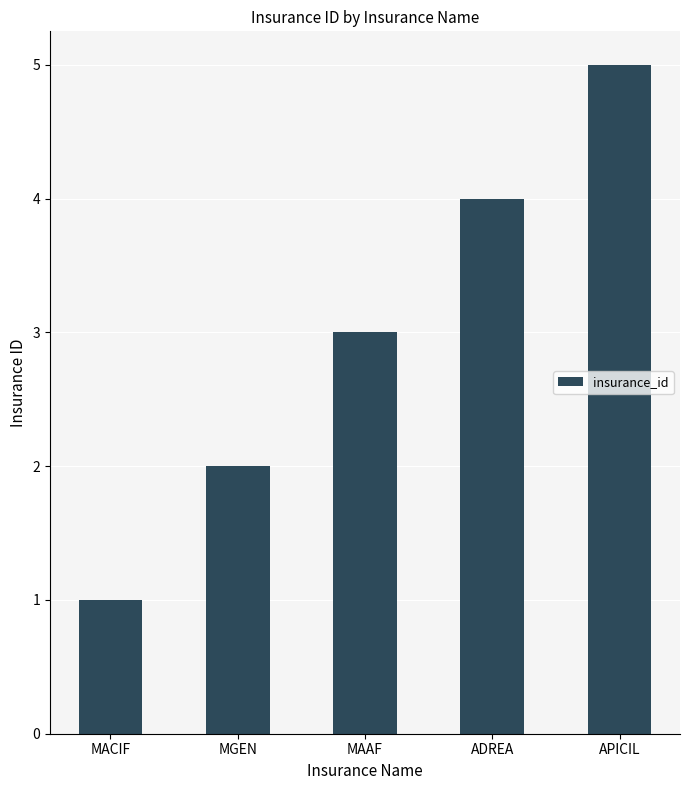

The chart shows a value of 5 at APICIL. True or false?

True